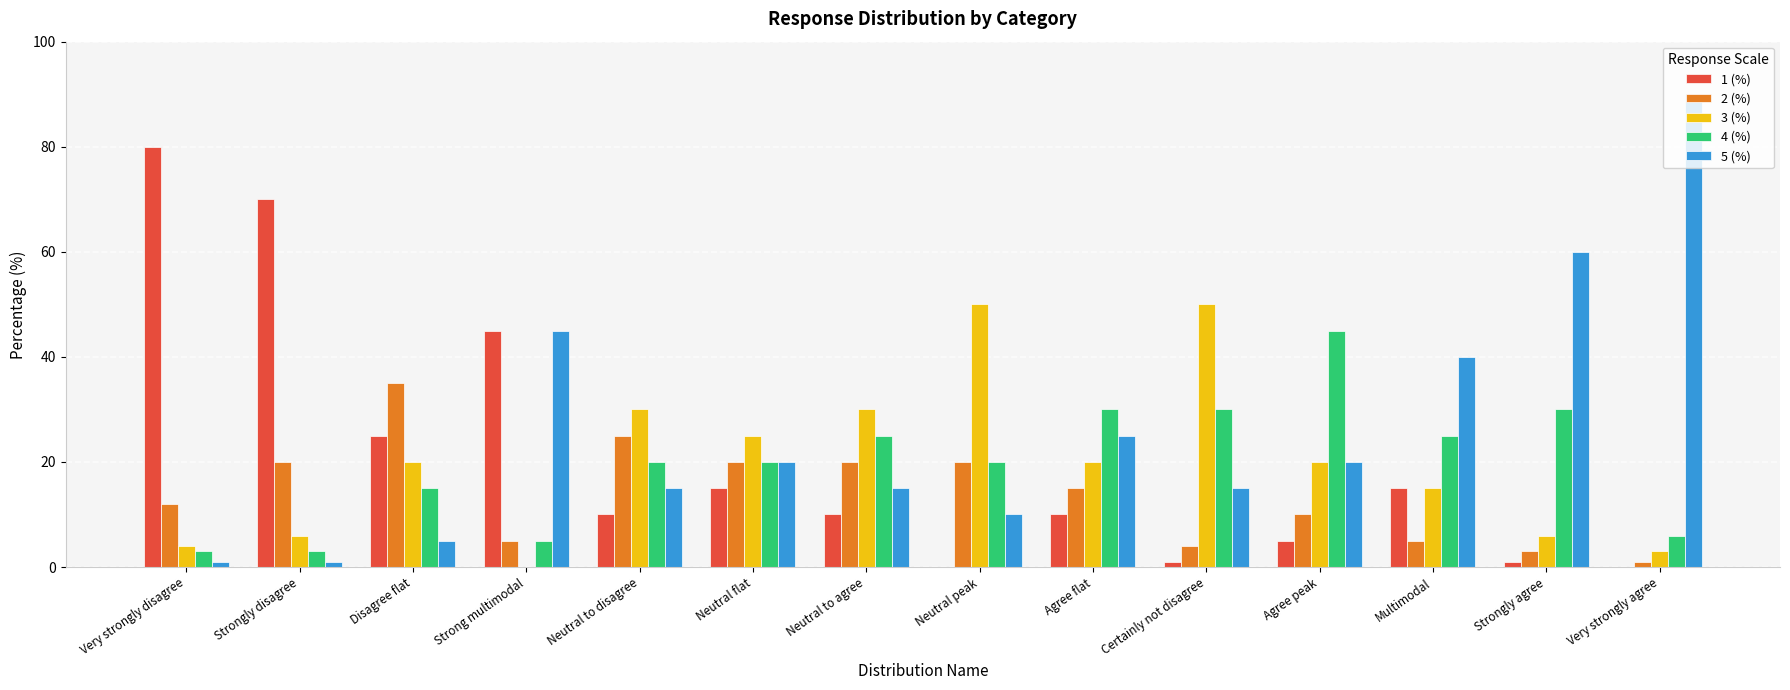

The value of 5 (%) at Certainly not disagree is 26. True or false?

False